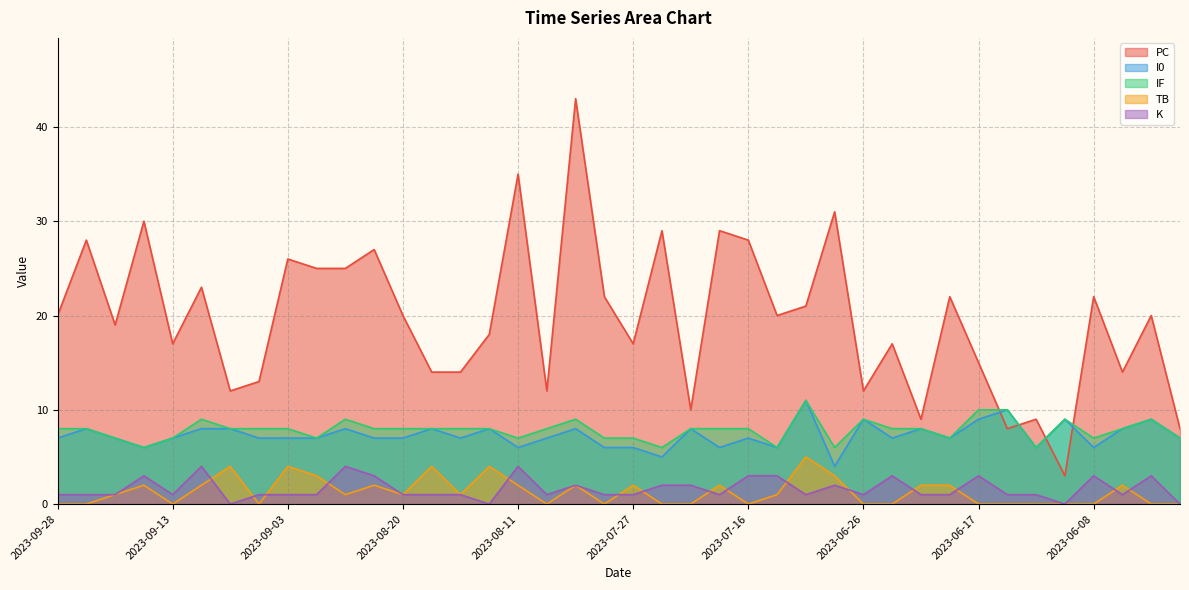

How many categories are shown in the chart?

40